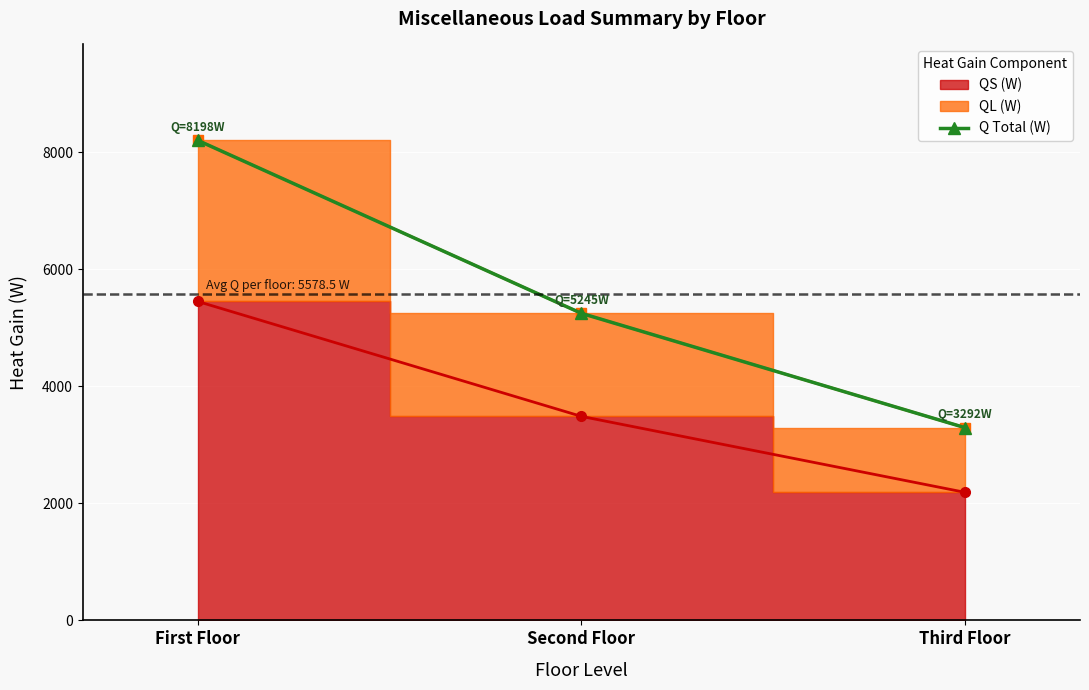

At which category does the chart reach its minimum across all series?

Third Floor